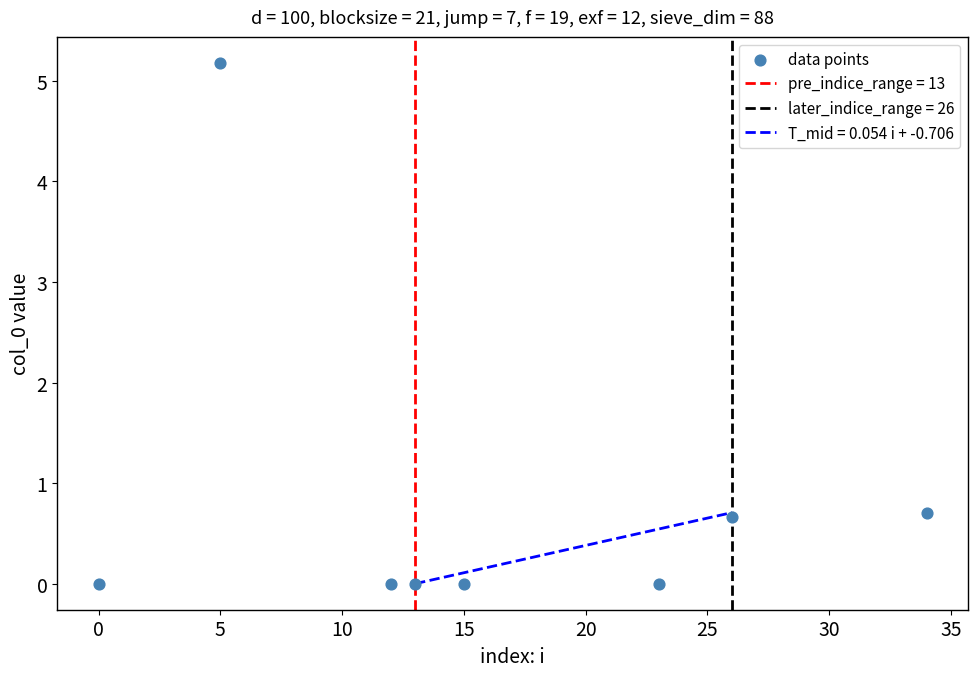

What is the average Y value?

0.8